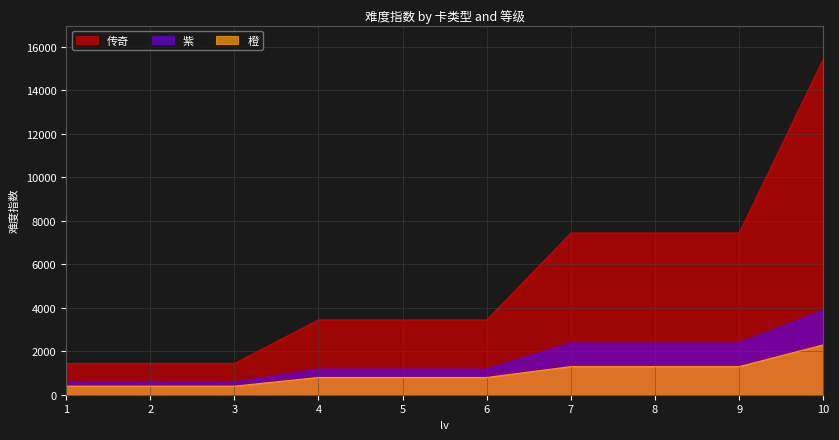

What is the minimum value for 传奇?

1440